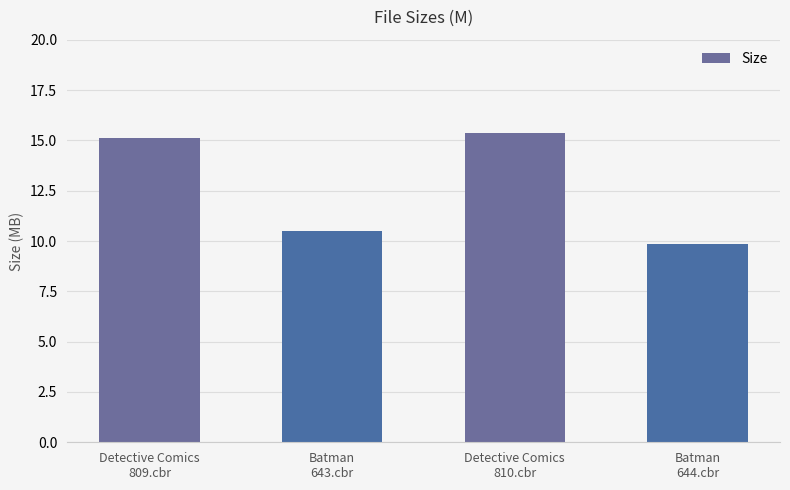

Reading left to right, what are all the values shown in this chart?

Detective Comics
809.cbr=15.1	Batman
643.cbr=10.5	Detective Comics
810.cbr=15.4	Batman
644.cbr=9.9